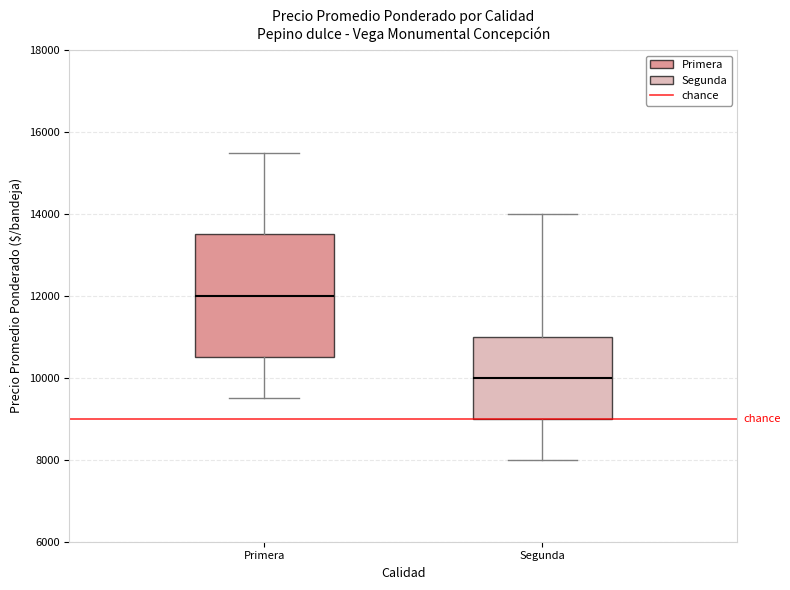

Where does the upper whisker of the box for Primera end on the y-axis? The values are not printed on the chart, so give them approximately, as read against the axis.

15600